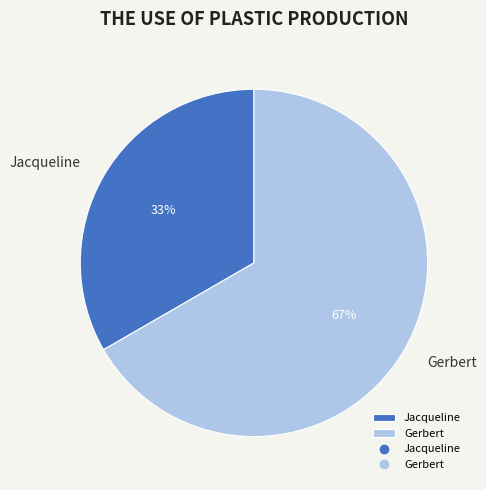

Between Jacqueline and Gerbert, which is larger?

Gerbert